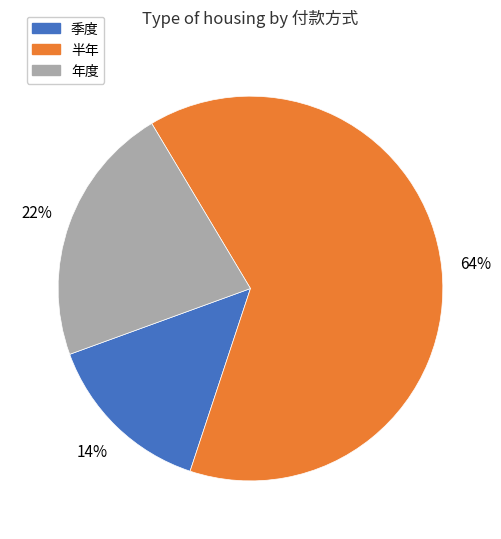

Is the sum of 年度 and 季度 greater than half?

No